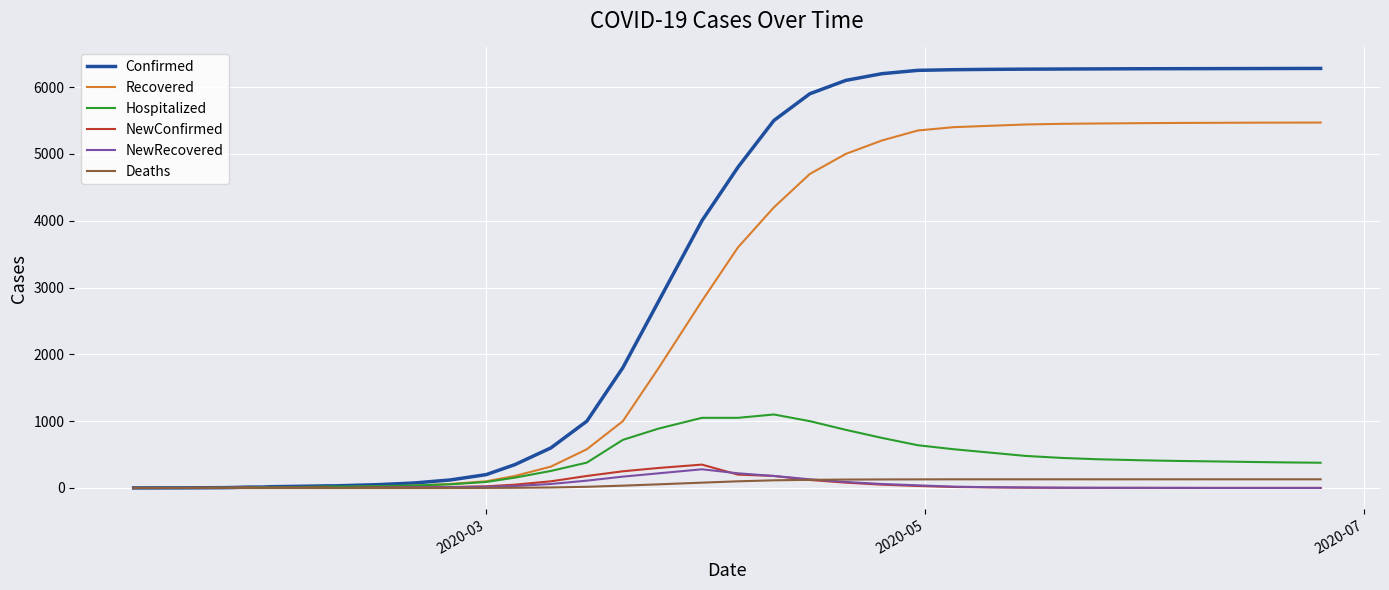

Which series has the largest range (max minus min)?

Confirmed